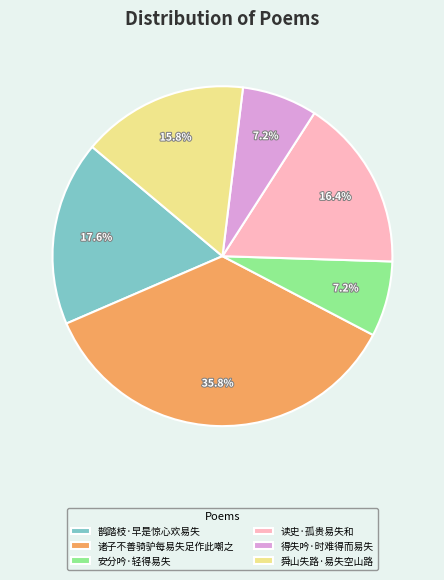

Is it true that 得失吟·时难得而易失 is 1% of the pie?

False